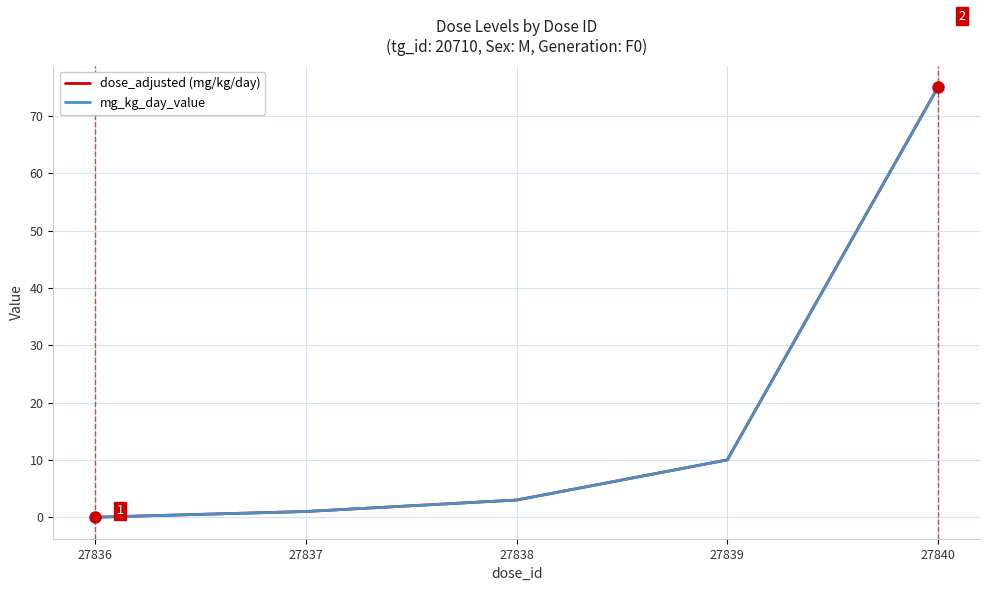

True or false: mg_kg_day_value has a value of 20 at 27840.

False